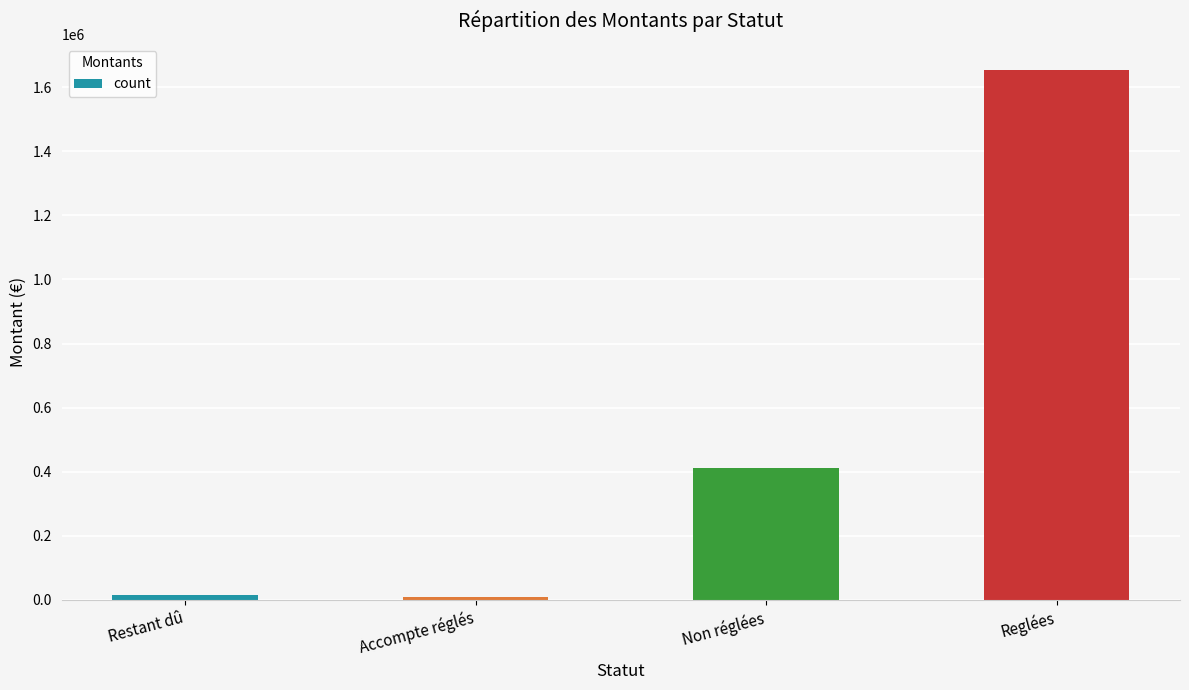

What is the label of the 2nd bar from the right?

Non réglées